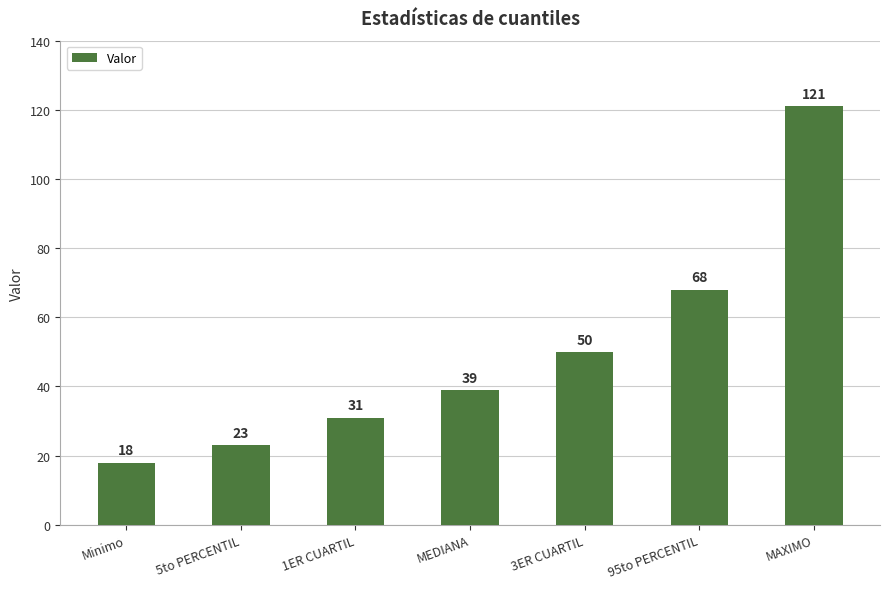

What is the average value?

50